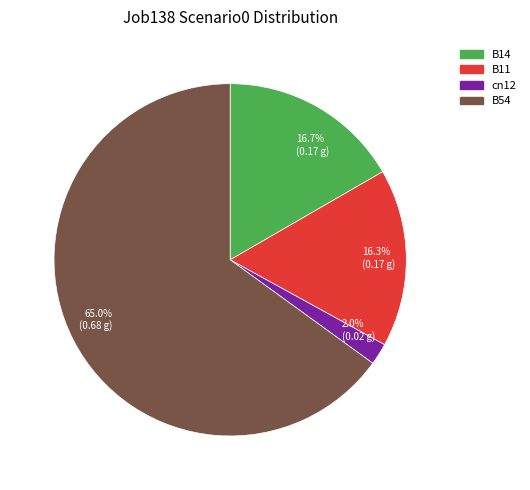

What is the smallest slice in the pie chart?

cn12